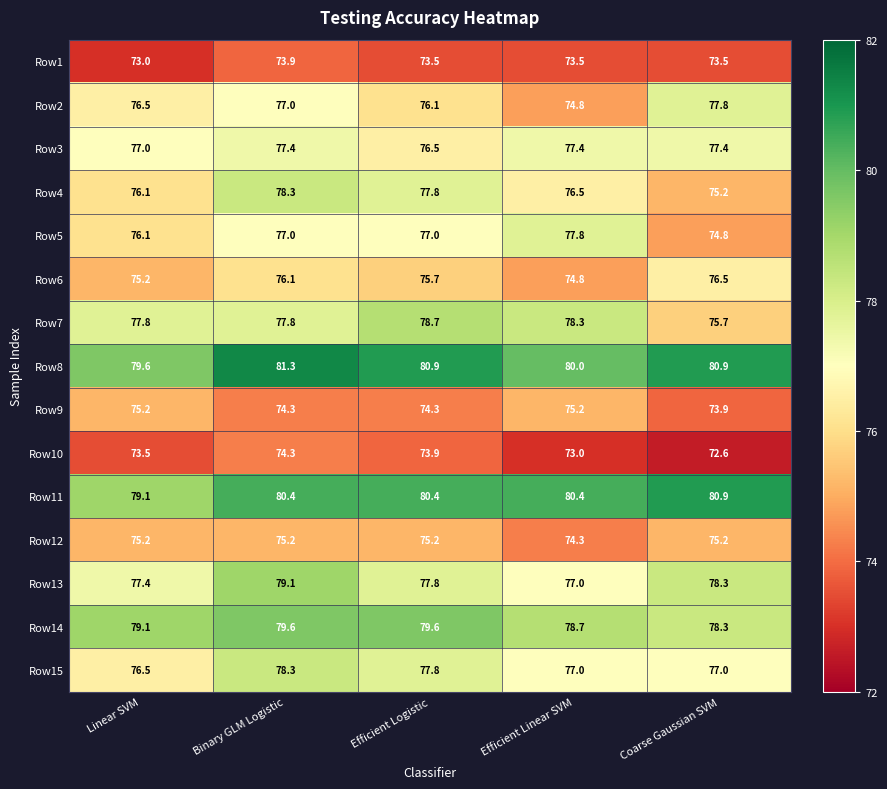

Which category has the highest value across all series?

Binary GLM Logistic